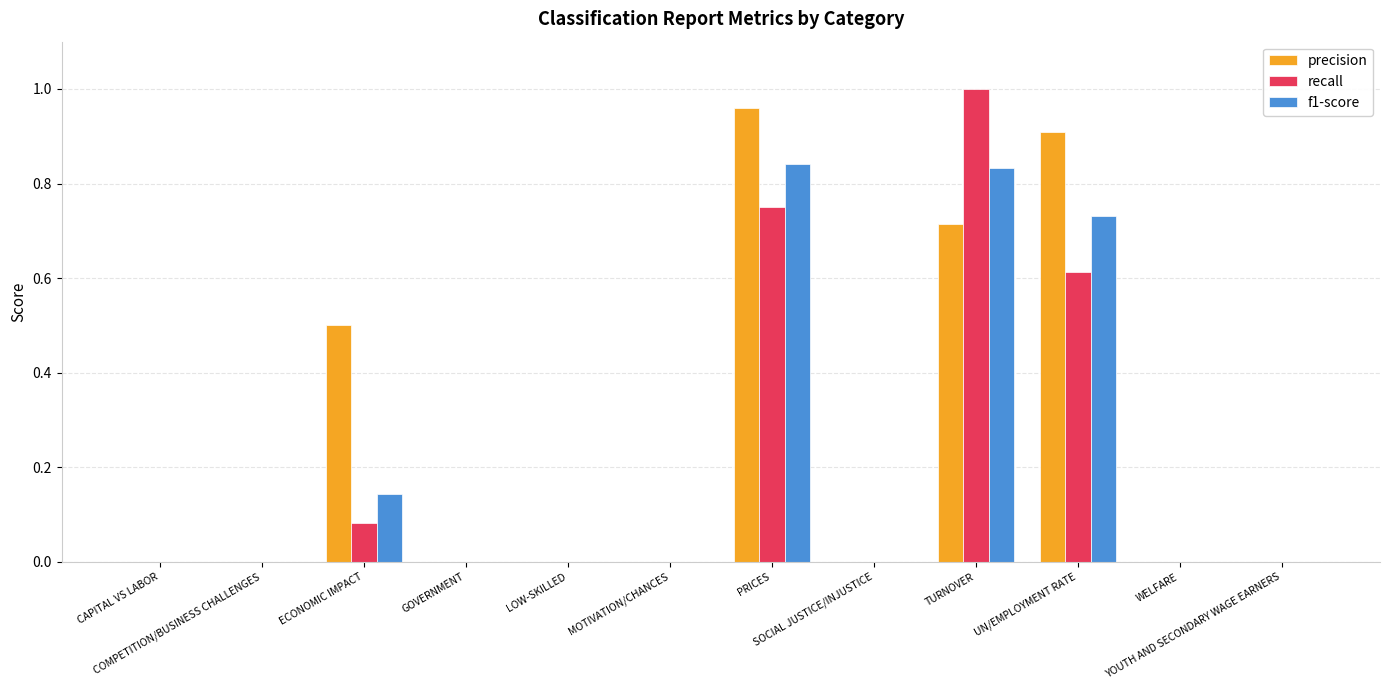

How many groups of bars are there?

12